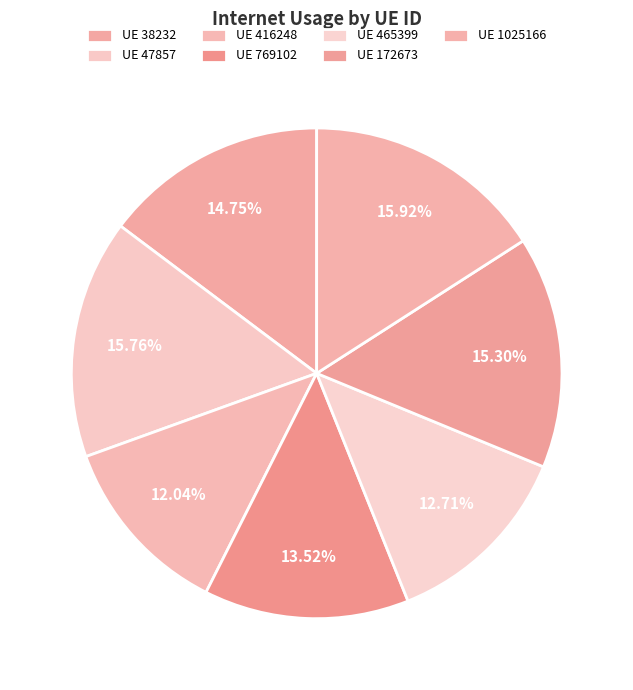

How many segments does this pie chart have?

7